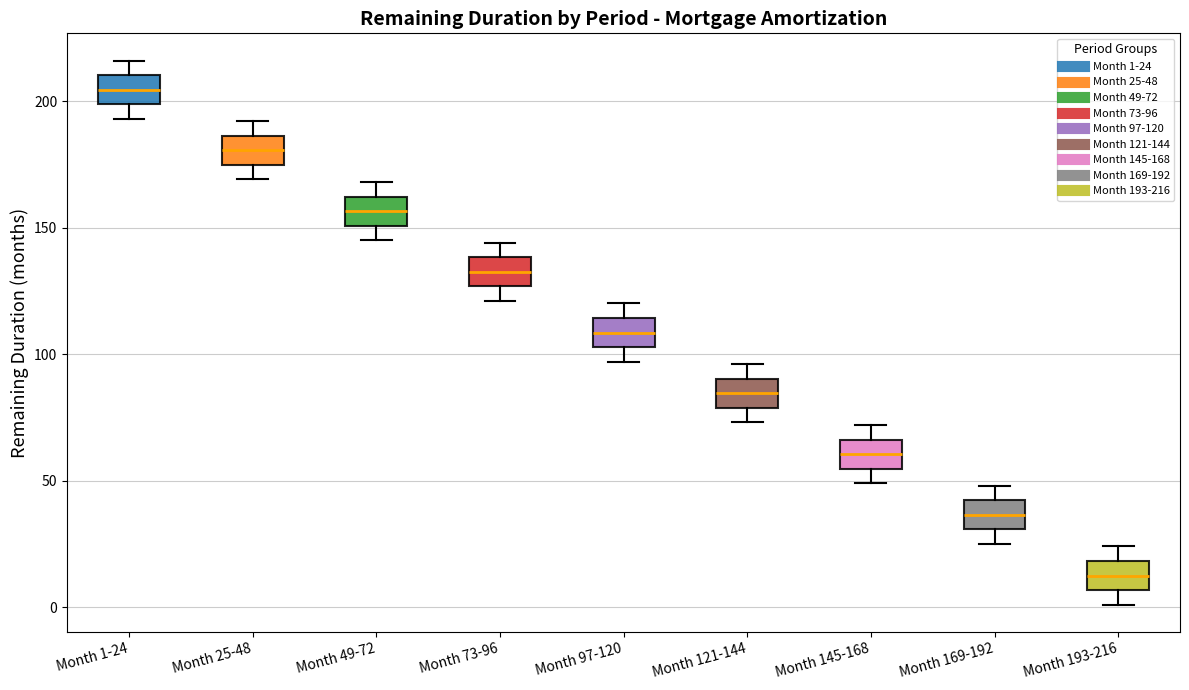

Which box's median line is the lowest?

Month 193-216